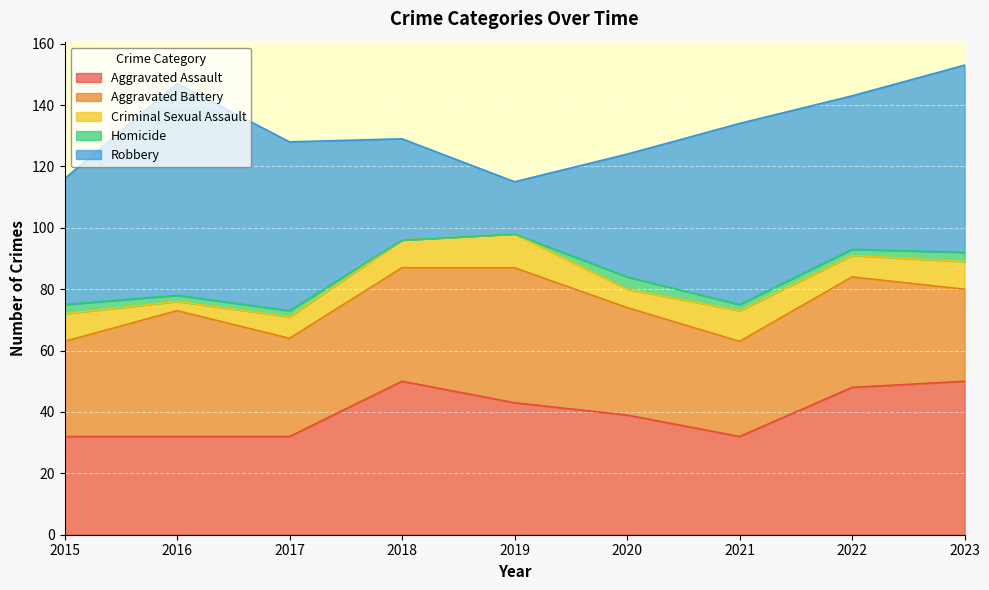

Which has a higher value, 2015 or 2018?

2018